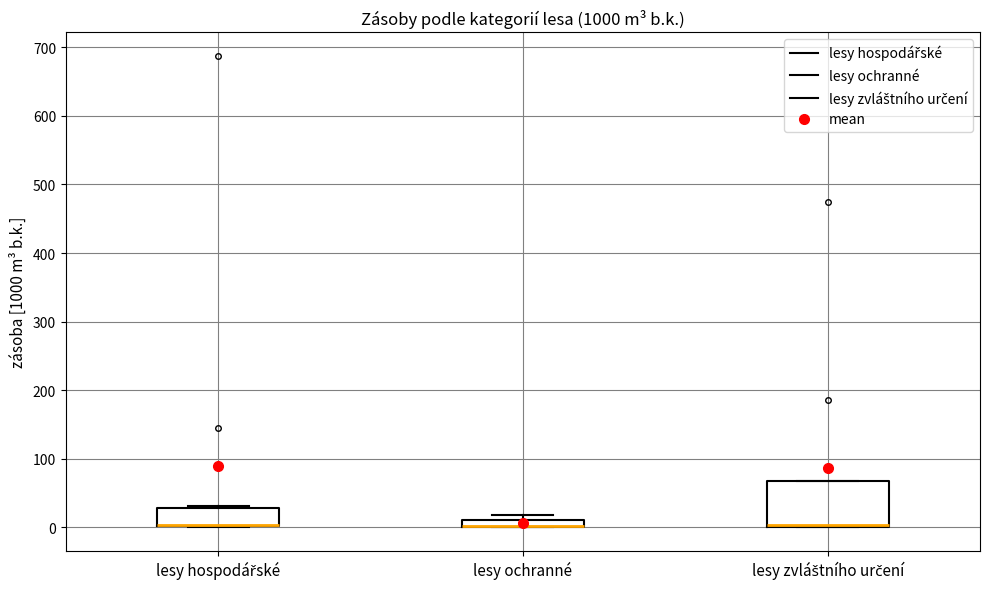

Which box is the tallest, from its lower edge to its upper edge?

lesy zvláštního určení